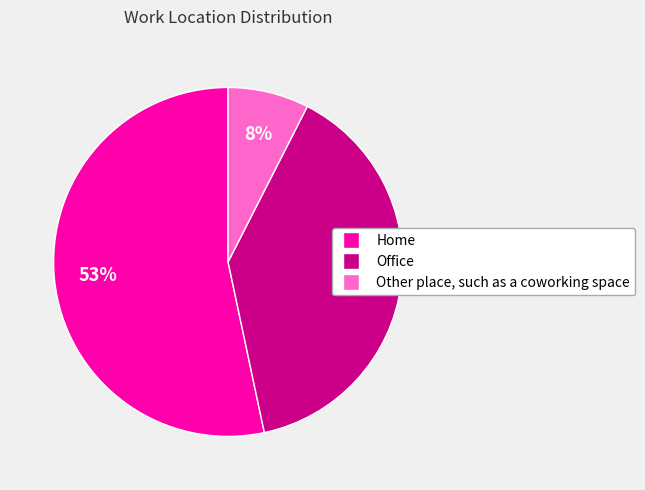

True or false: Other place, such as a coworking space accounts for 8% of the total.

True